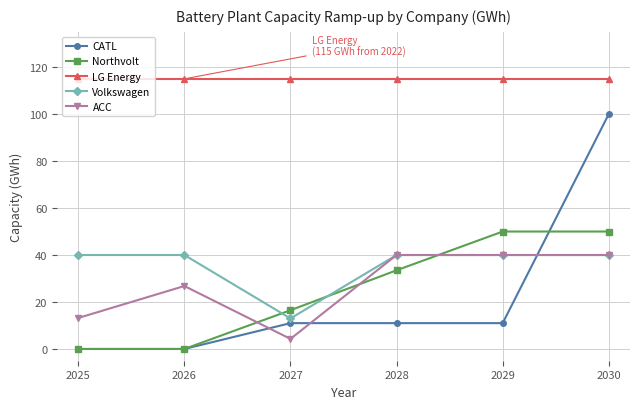

What is the maximum value shown in the chart?

115.0